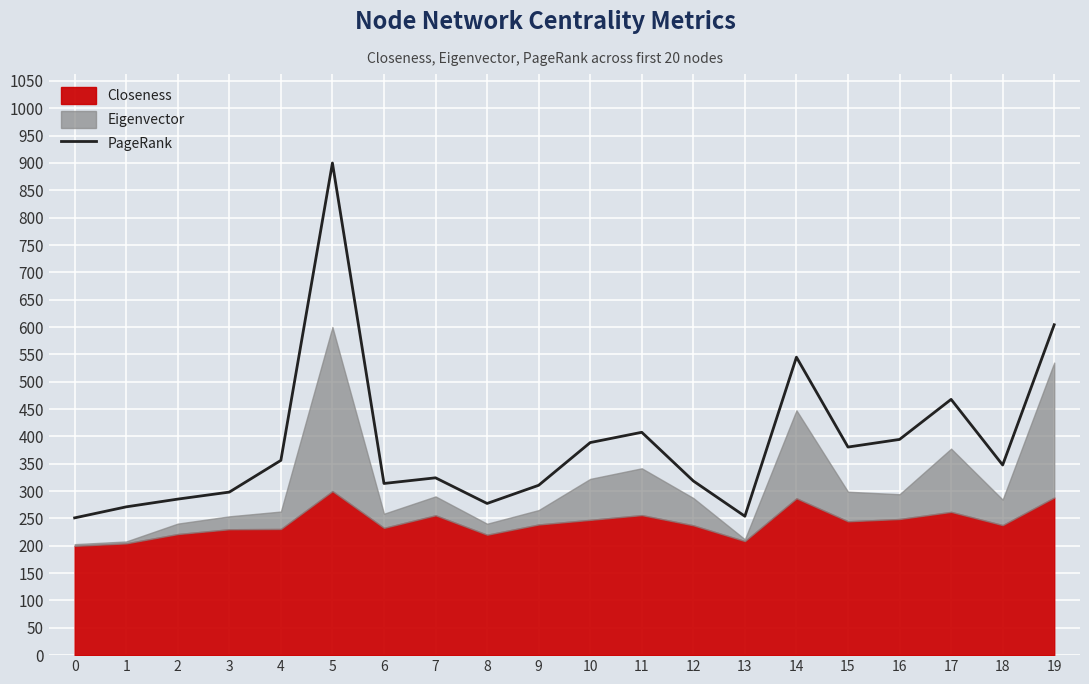

What is the maximum value shown in the chart?

900.0